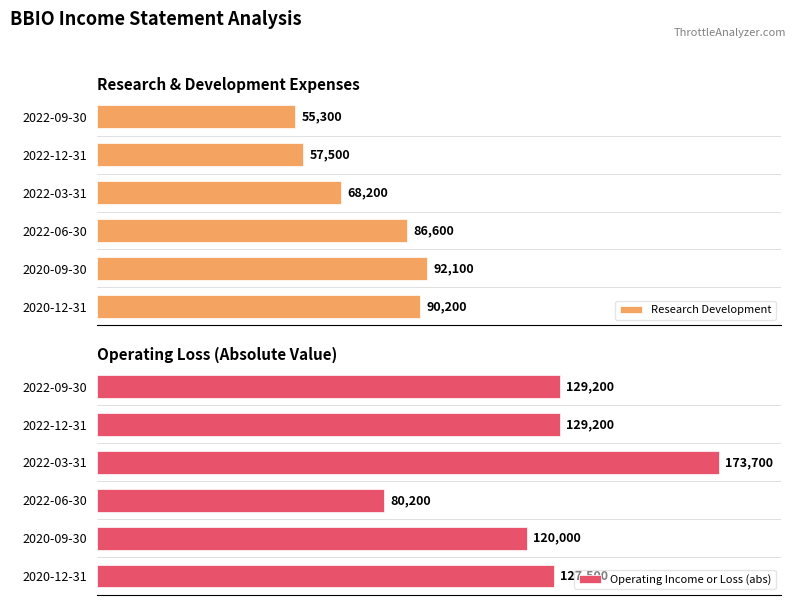

How many groups of bars are there?

6